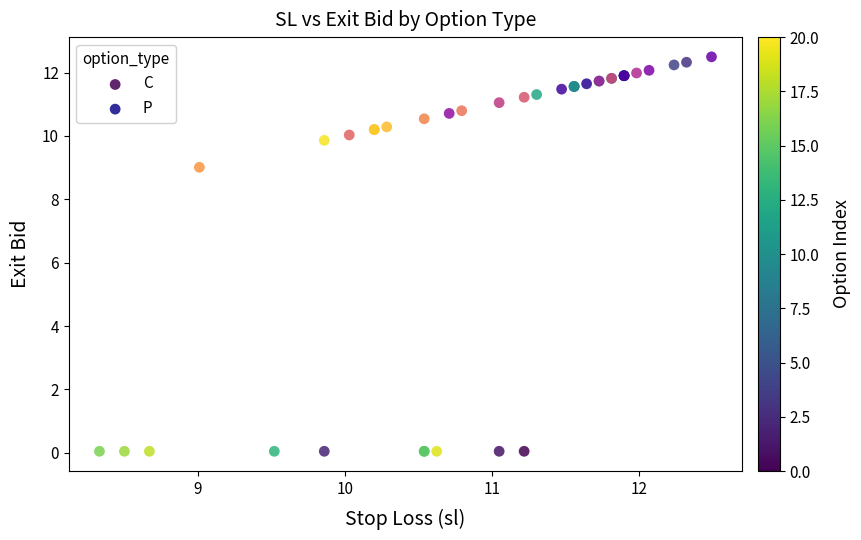

Which series has the widest spread of Y values?

C